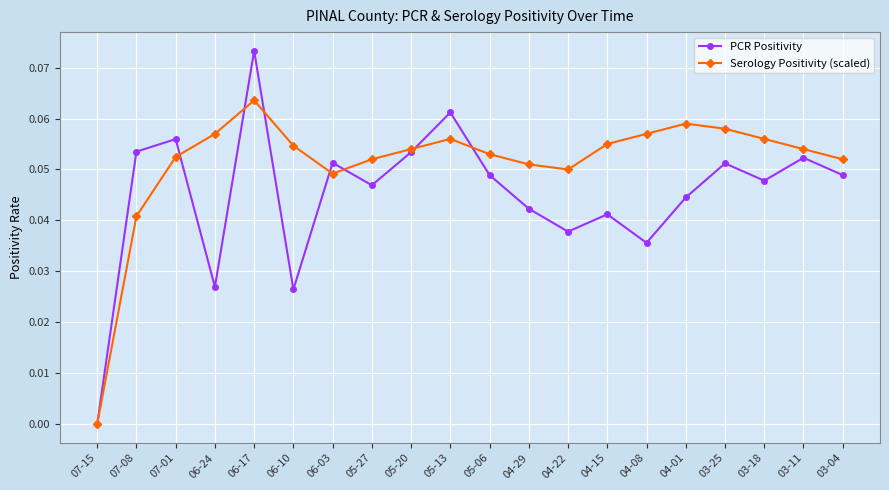

At which category does Serology Positivity (scaled) reach its first local peak?

06-17